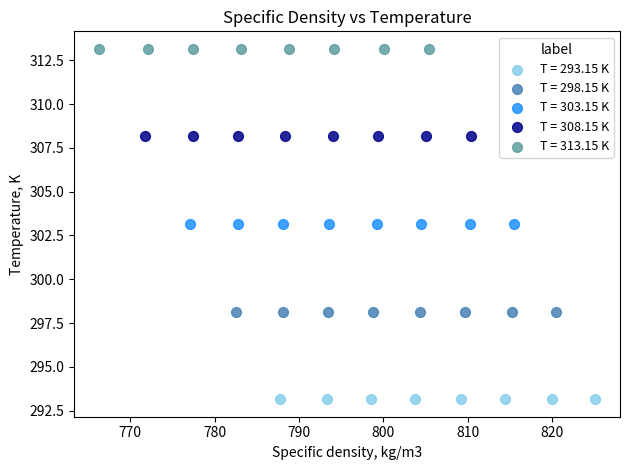

Which series reaches the maximum Y coordinate?

T = 313.15 K